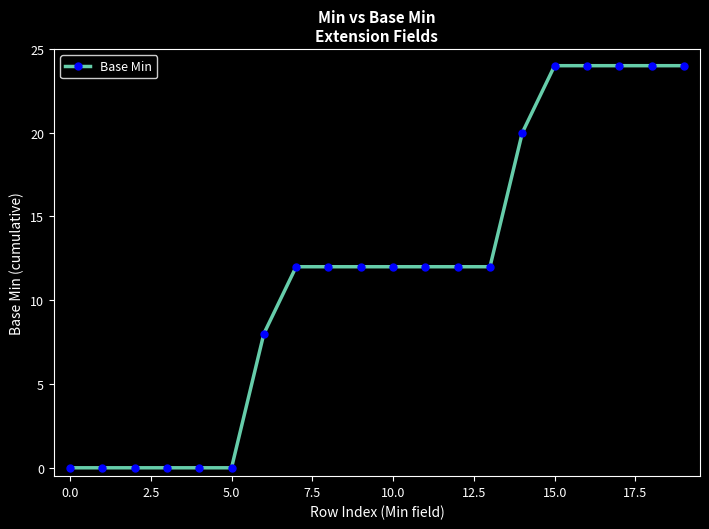

What is the sum of all values?

232